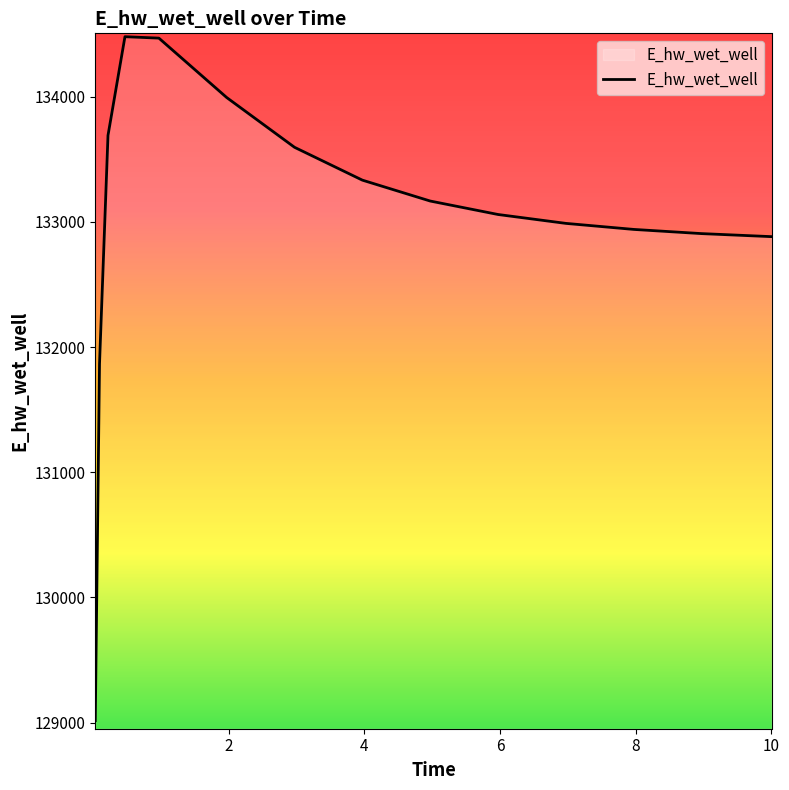

What is the greatest value displayed?

134480.3